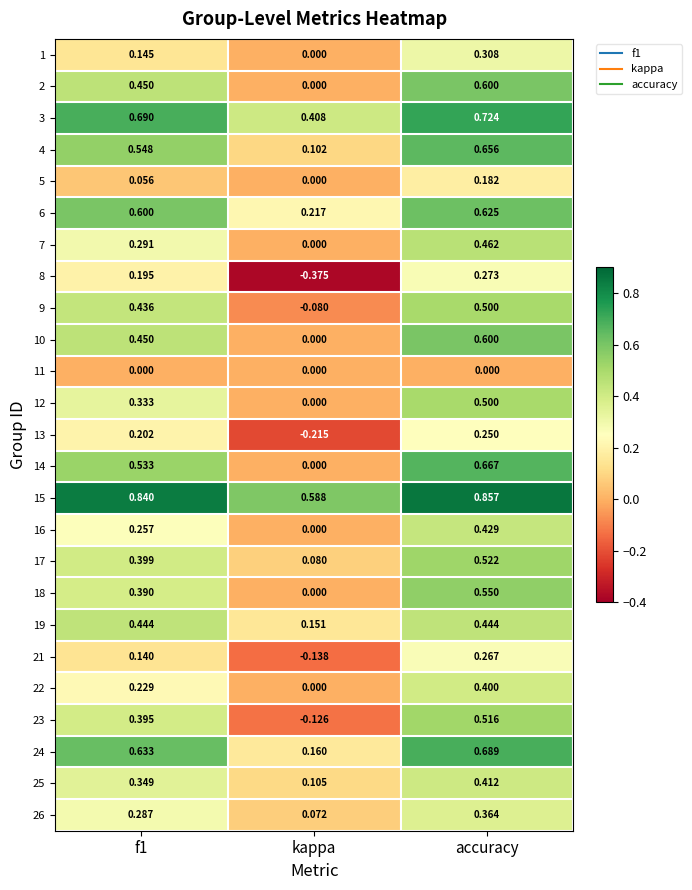

At which label is 24 closest to 0?

kappa